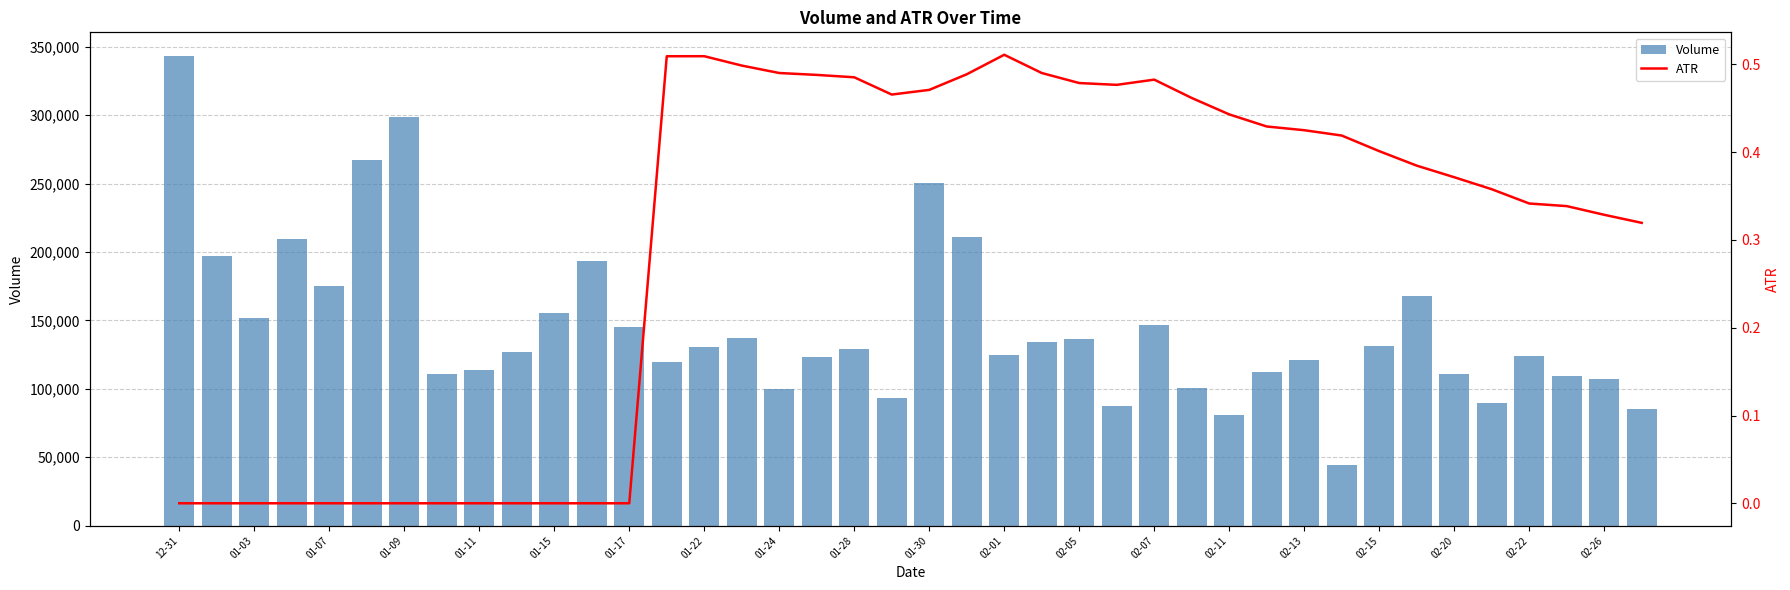

What is the highest value of the Volume series?

343300